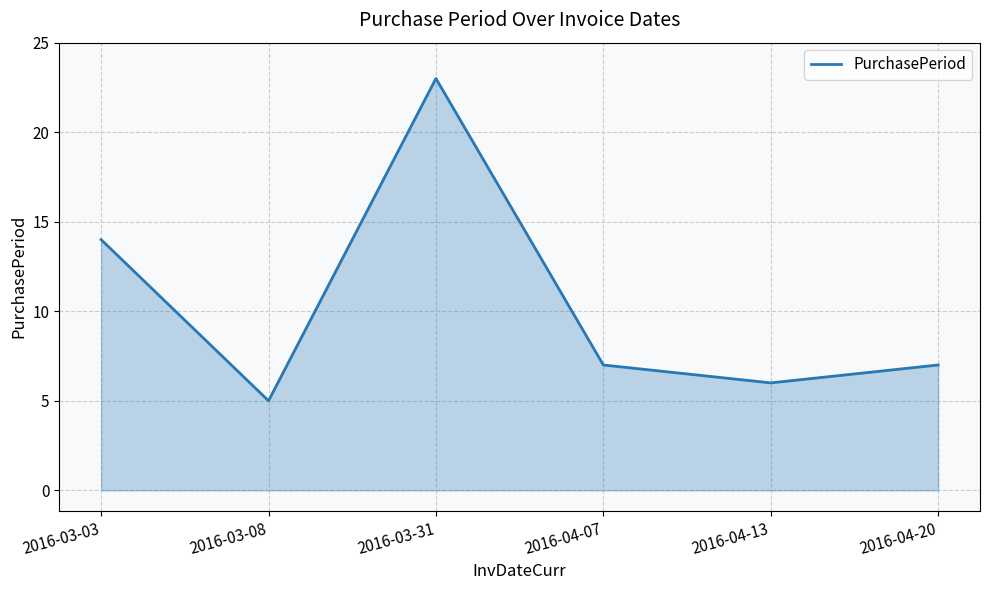

What value does the data have at 2016-03-03, to the nearest 10?

10